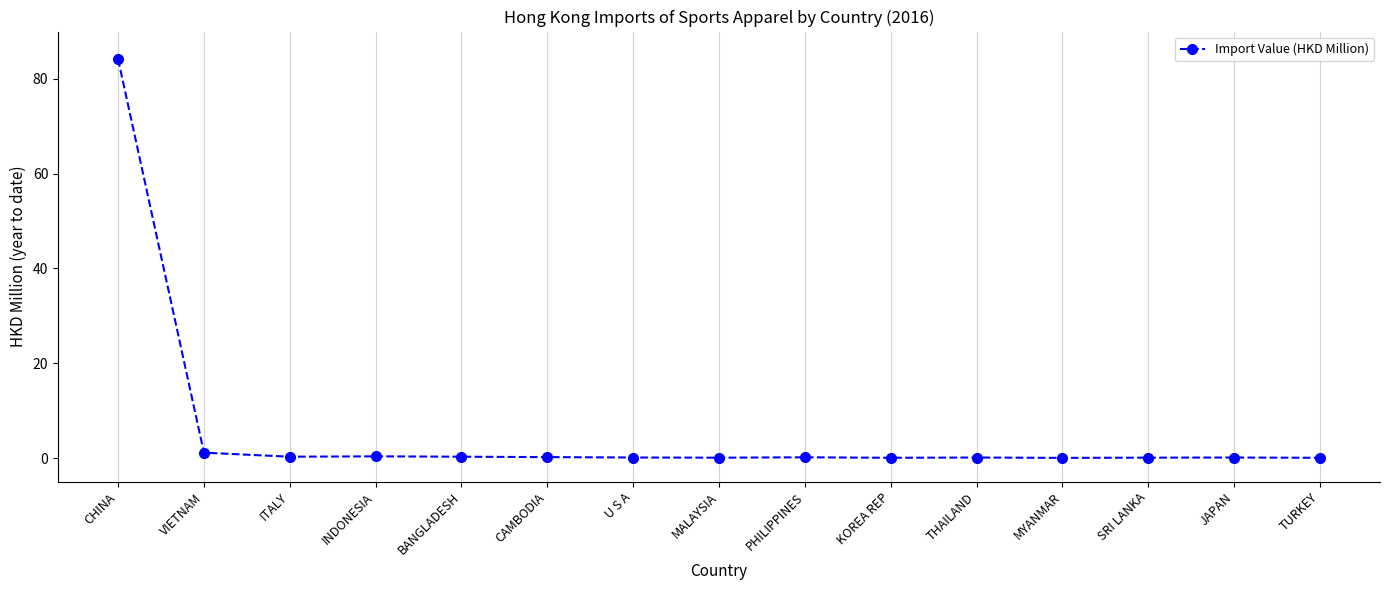

What is the label of the 2nd point from the right?

JAPAN